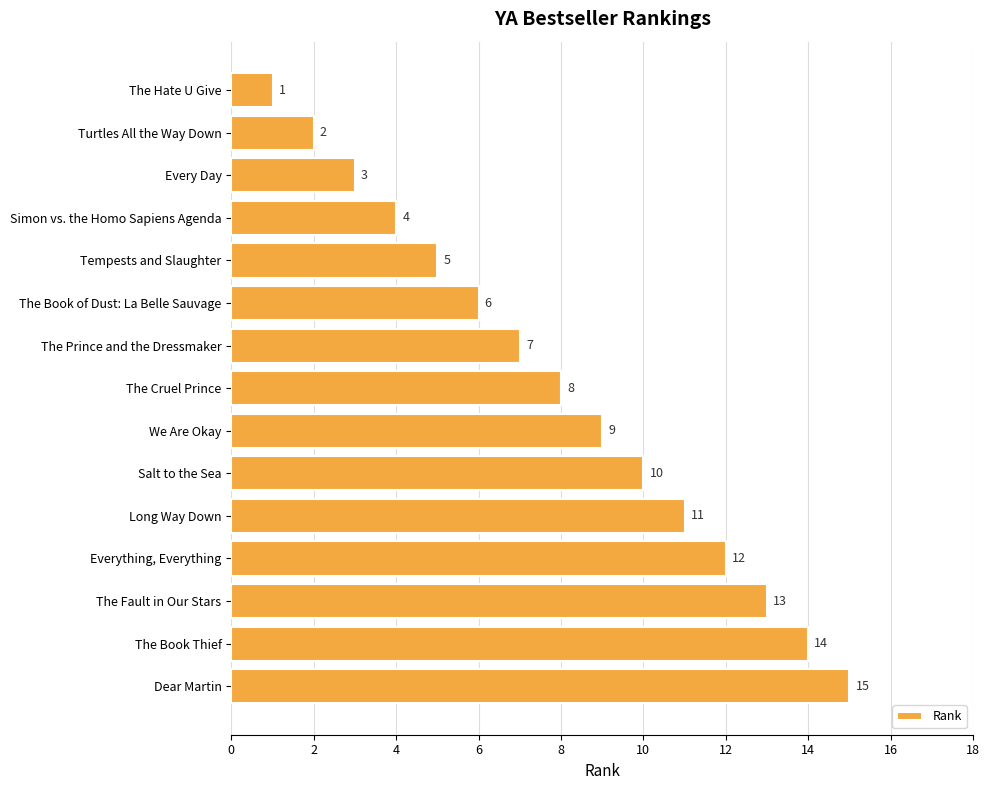

Is it true that the value at We Are Okay is 3?

False